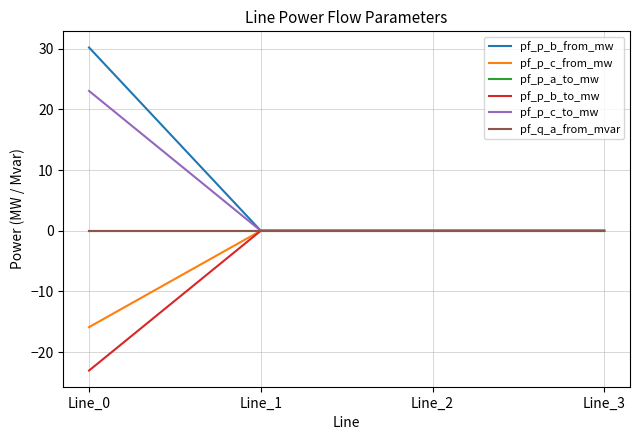

Where does the pf_p_a_to_mw series first go above 0?

Line_3